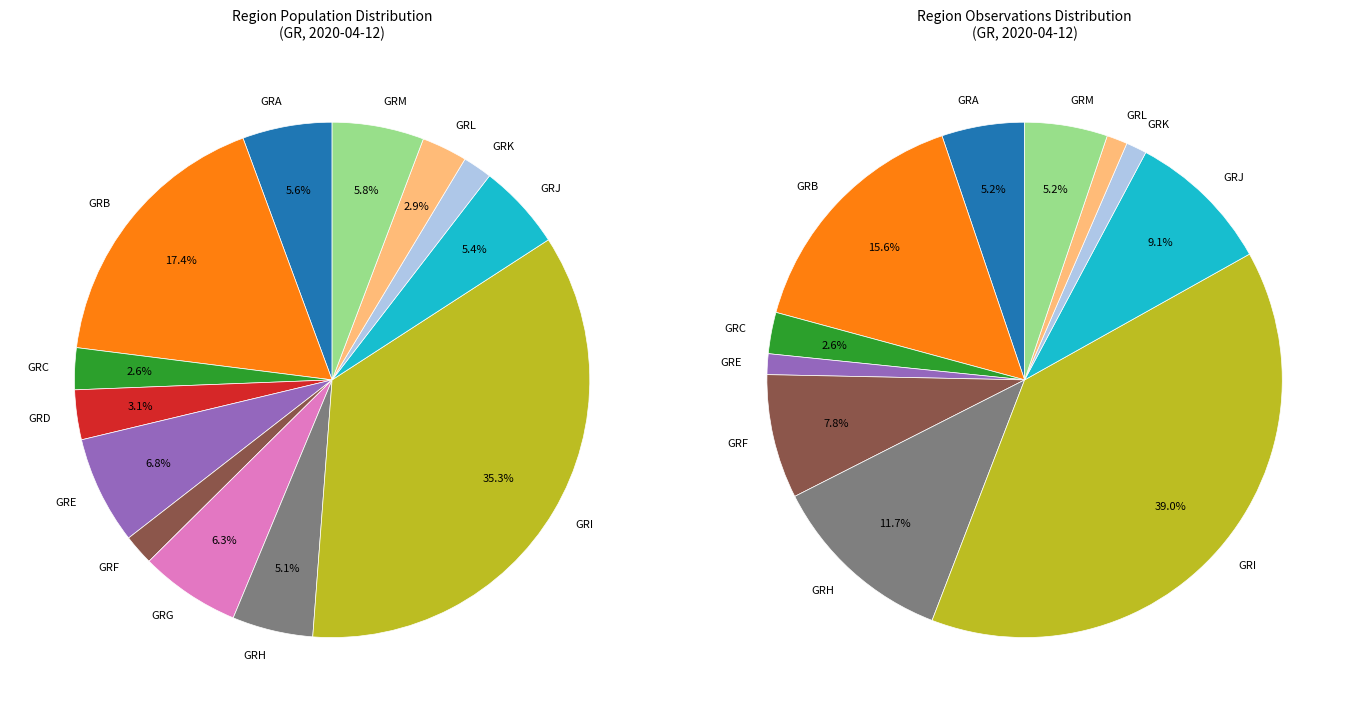

Is it true that GRC is 3% of the pie?

True